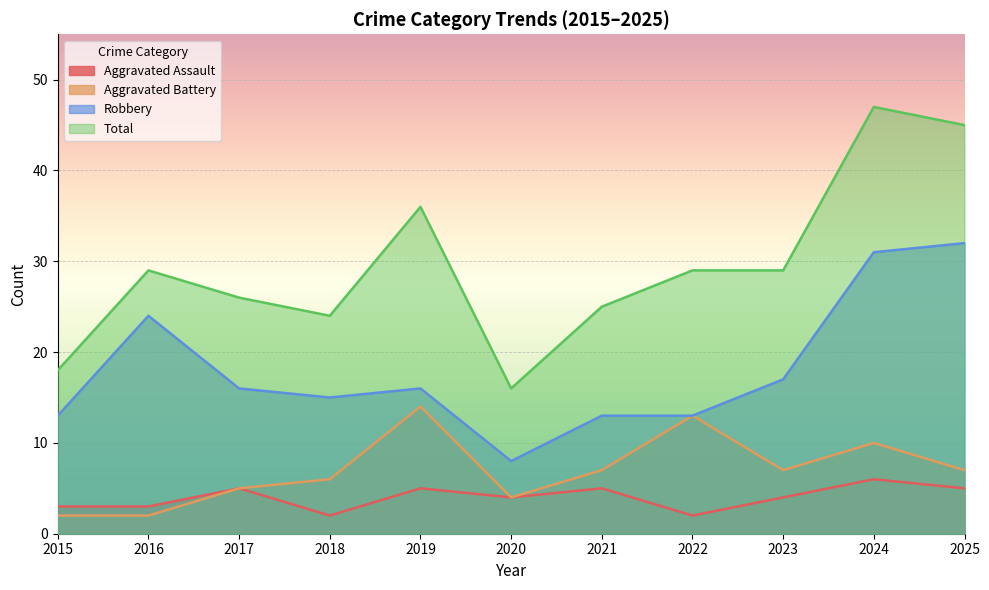

What is the difference between the highest and lowest values at 2016?

27